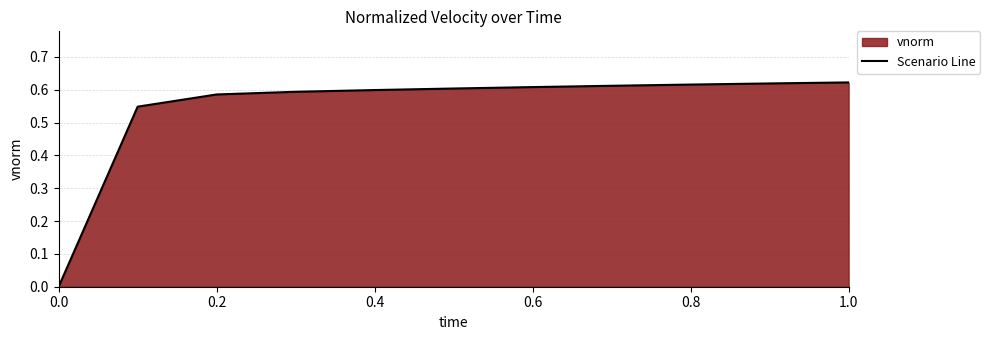

Between 0.8 and 0.4, which is larger?

0.8